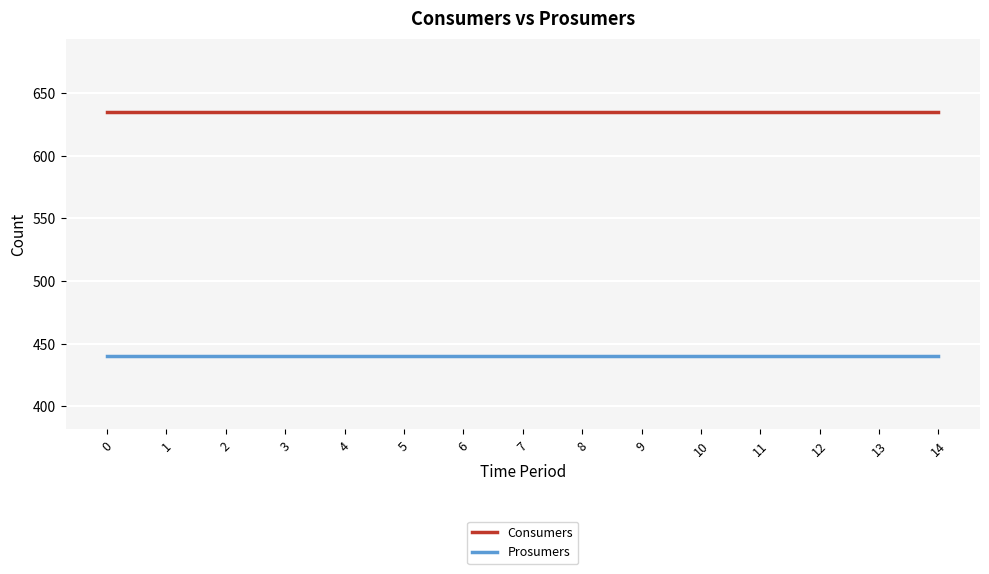

True or false: Consumers and Prosumers cross at least once.

False